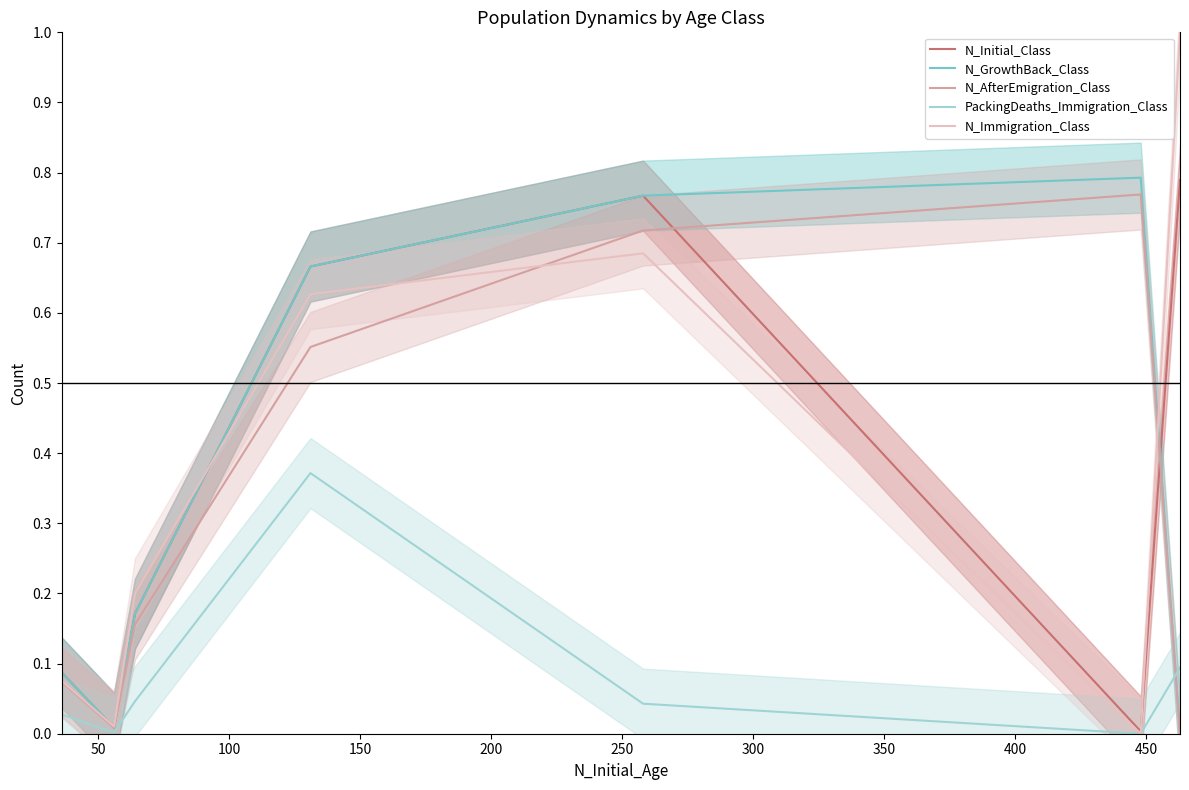

Reading right to left, what are all the values shown in this chart?

N_Initial_Class: 0.8	0.0	0.8	0.7	0.2	0.0	0.1
N_GrowthBack_Class: 0.0	0.8	0.8	0.7	0.2	0.0	0.1
N_AfterEmigration_Class: 0.0	0.8	0.7	0.6	0.2	0.0	0.1
PackingDeaths_Immigration_Class: 0.1	0.0	0.0	0.4	0.0	0.0	0.0
N_Immigration_Class: 1.0	0.0	0.7	0.6	0.2	0.0	0.1